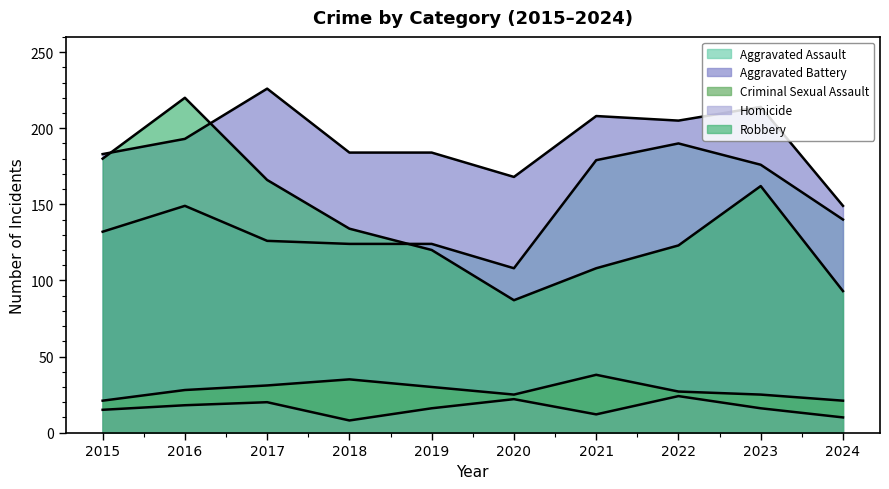

Reading right to left, what are all the values shown in this chart?

Aggravated Assault: 140	176	190	179	108	124	124	126	149	132
Aggravated Battery: 149	214	205	208	168	184	184	226	193	183
Criminal Sexual Assault: 21	25	27	38	25	30	35	31	28	21
Homicide: 10	16	24	12	22	16	8	20	18	15
Robbery: 93	162	123	108	87	120	134	166	220	180